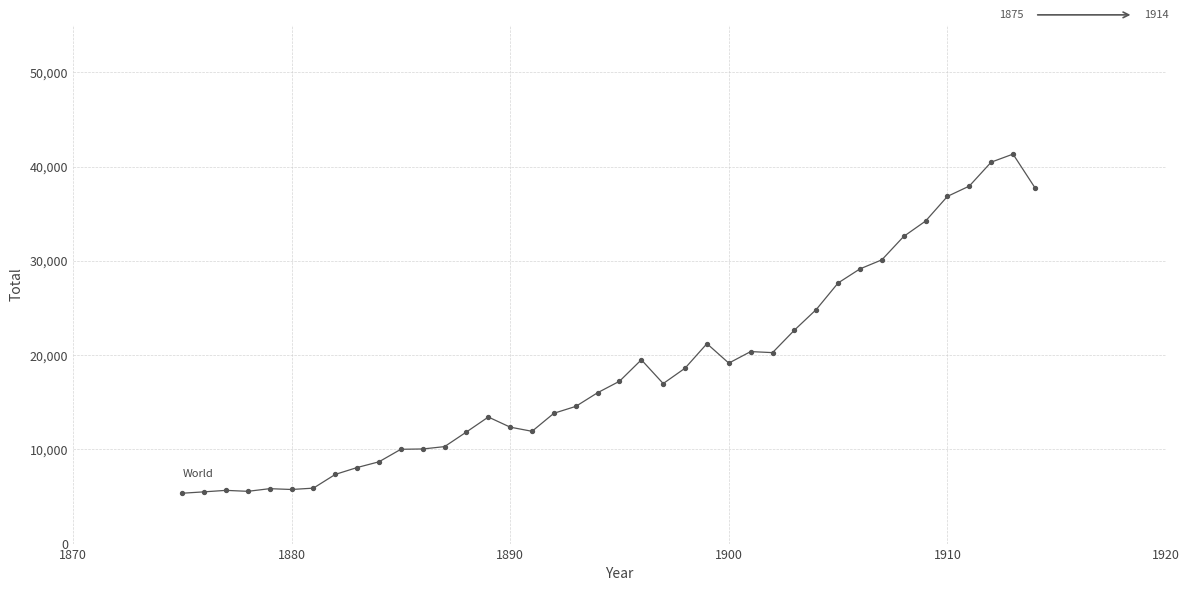

What is the greatest value displayed?

41325.9